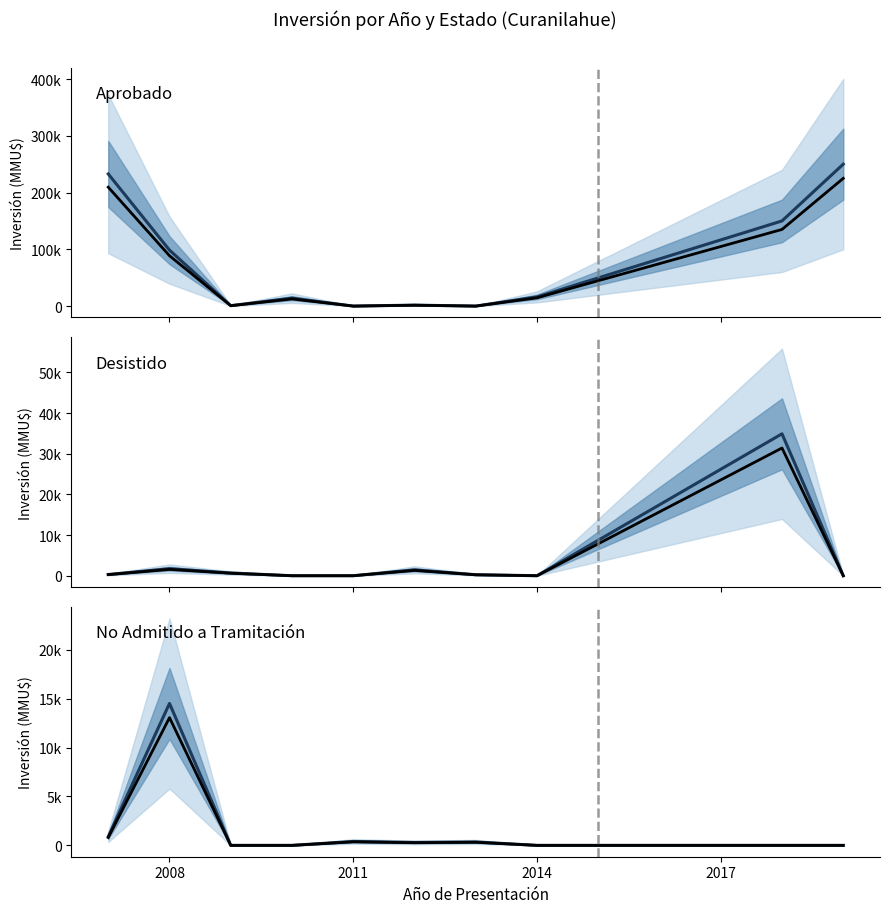

Is it true that Aprobado equals 590.4 at 2020?

False